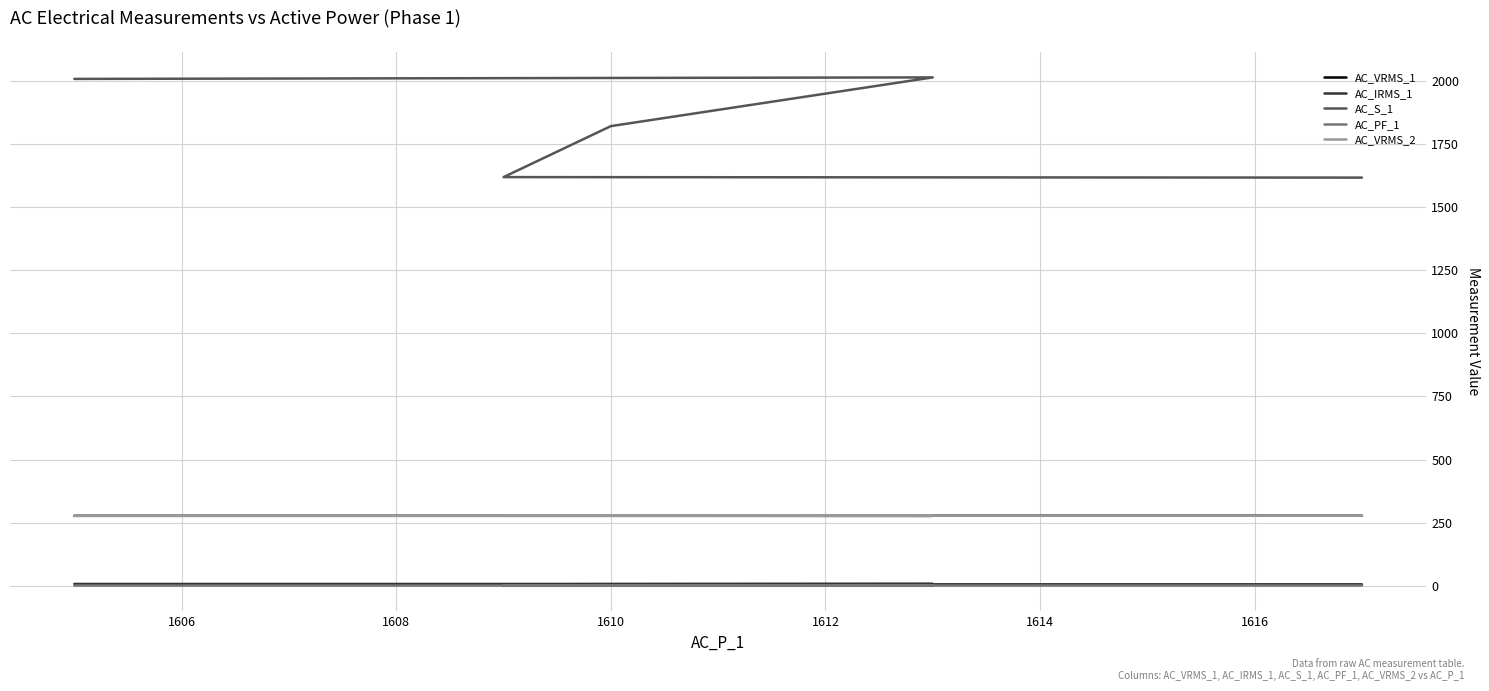

How many lines are shown in the chart?

5